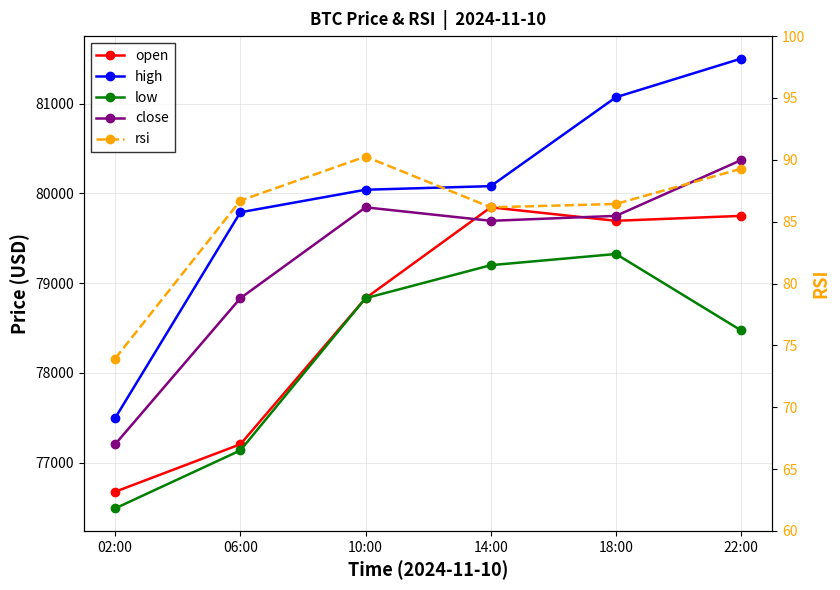

How many lines are shown in the chart?

5